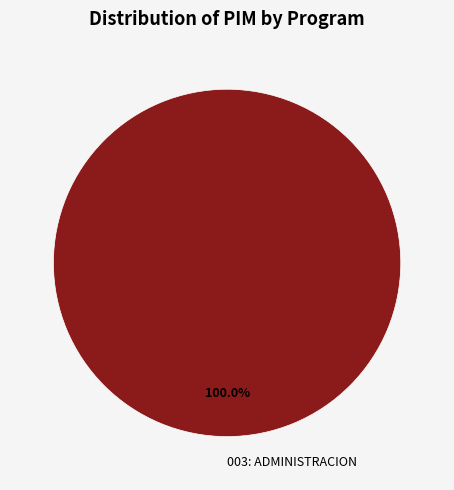

Does 003: ADMINISTRACION account for over 50% of the chart?

Yes